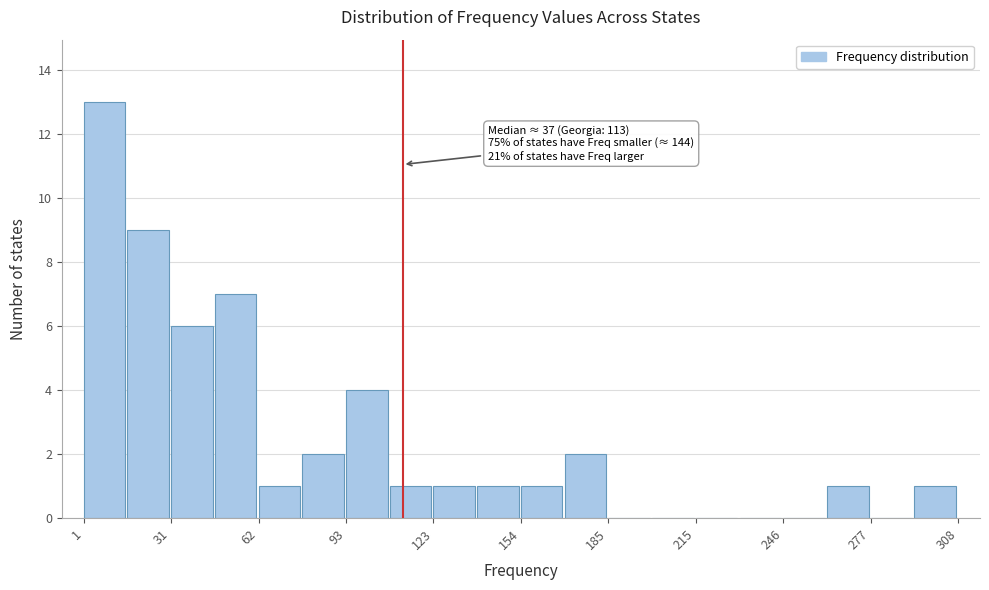

Read against the x-axis, roughly where is the centre of the tallest bar?

10